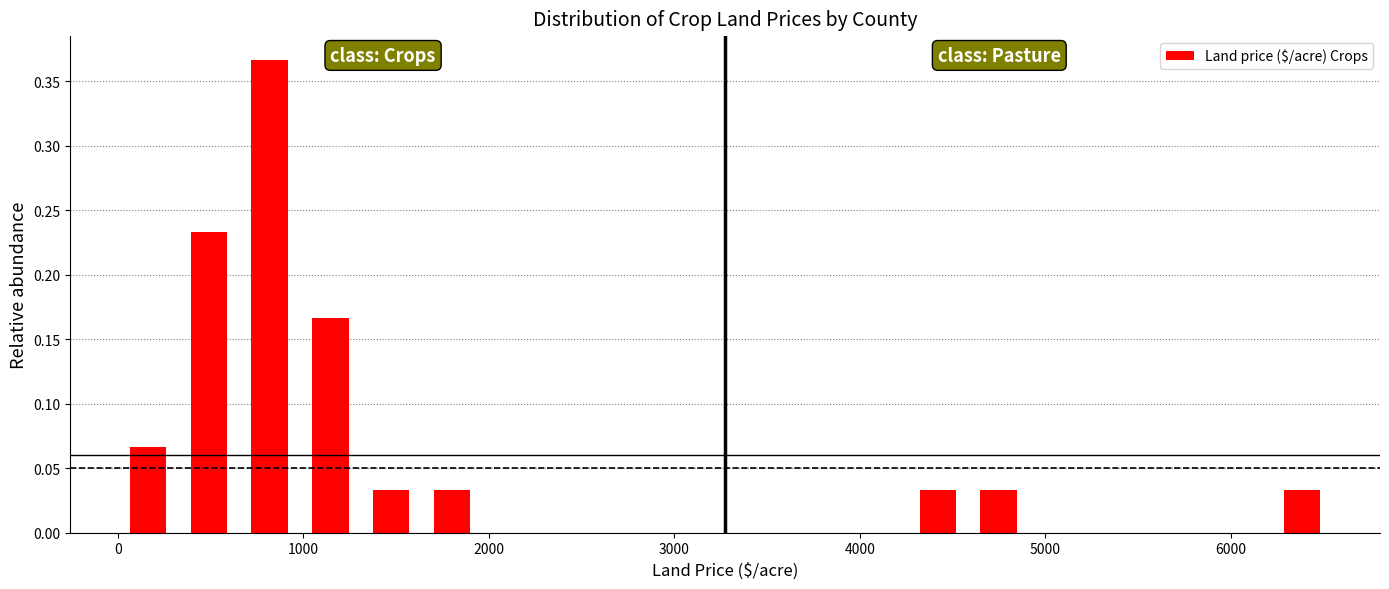

Around what value on the x-axis is the tallest bar? Give the approximate position of its centre, as read against the axis.

800